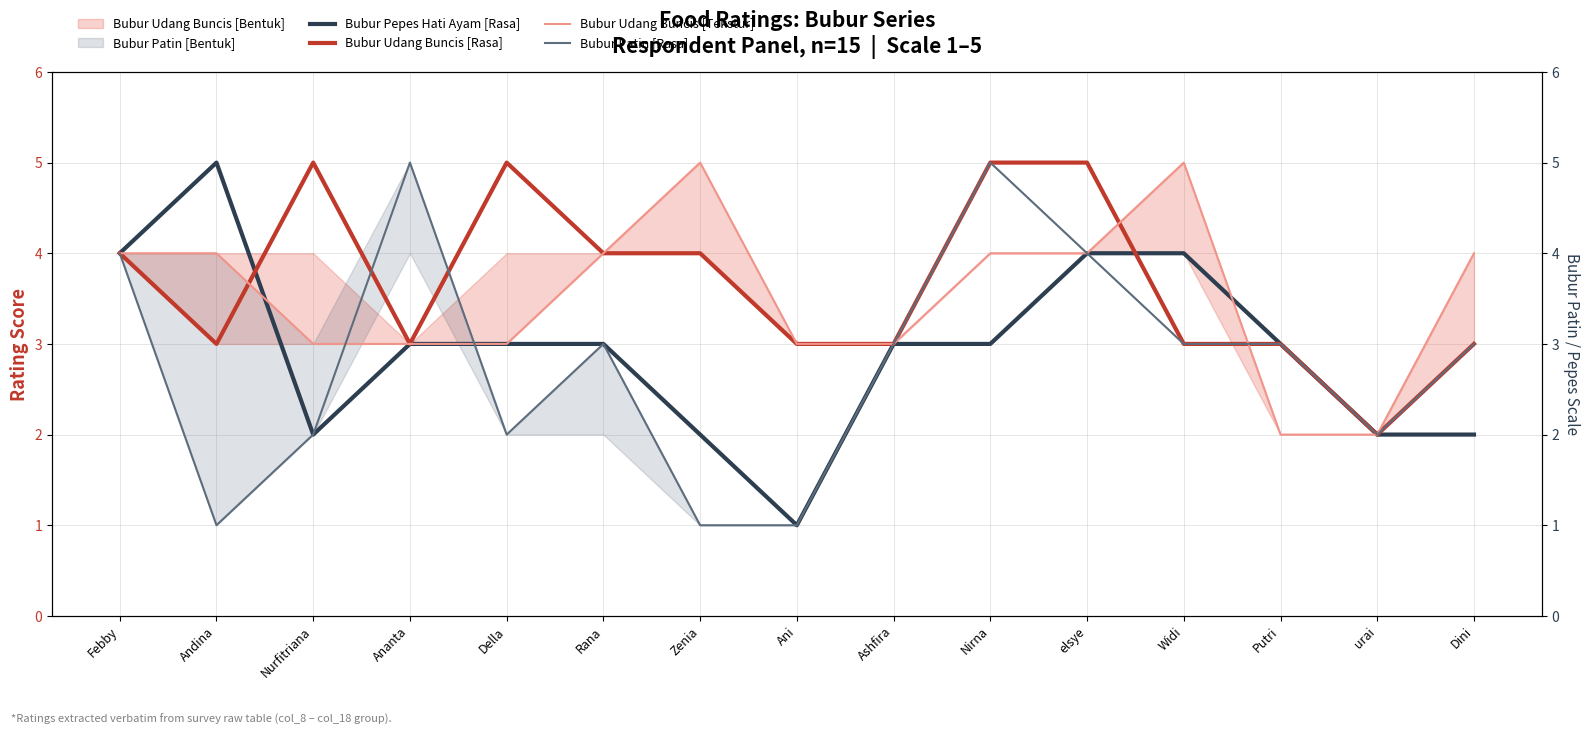

Reading right to left, extract all data points from this chart.

Bubur Pepes Hati Ayam [Rasa]: 2	2	3	4	4	3	3	1	2	3	3	3	2	5	4
Bubur Udang Buncis [Rasa]: 3	2	3	3	5	5	3	3	4	4	5	3	5	3	4
Bubur Udang Buncis [Tekstur]: 4	2	2	5	4	4	3	3	5	4	3	3	3	4	4
Bubur Patin [Rasa]: 3	2	3	3	4	5	3	1	1	3	2	5	2	1	4